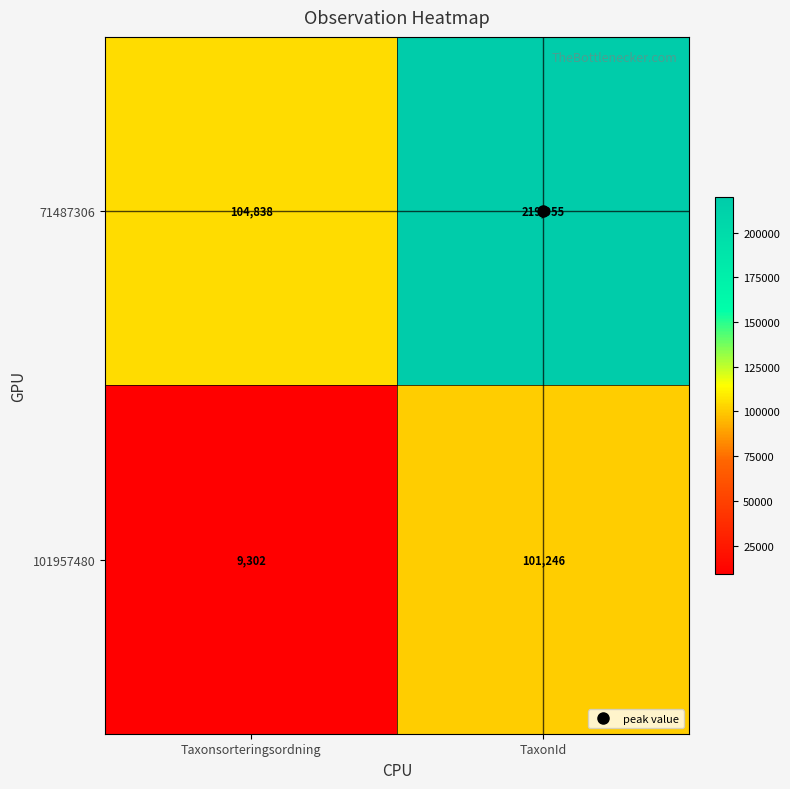

List the series in order of their overall mean, lowest first.

101957480, 71487306